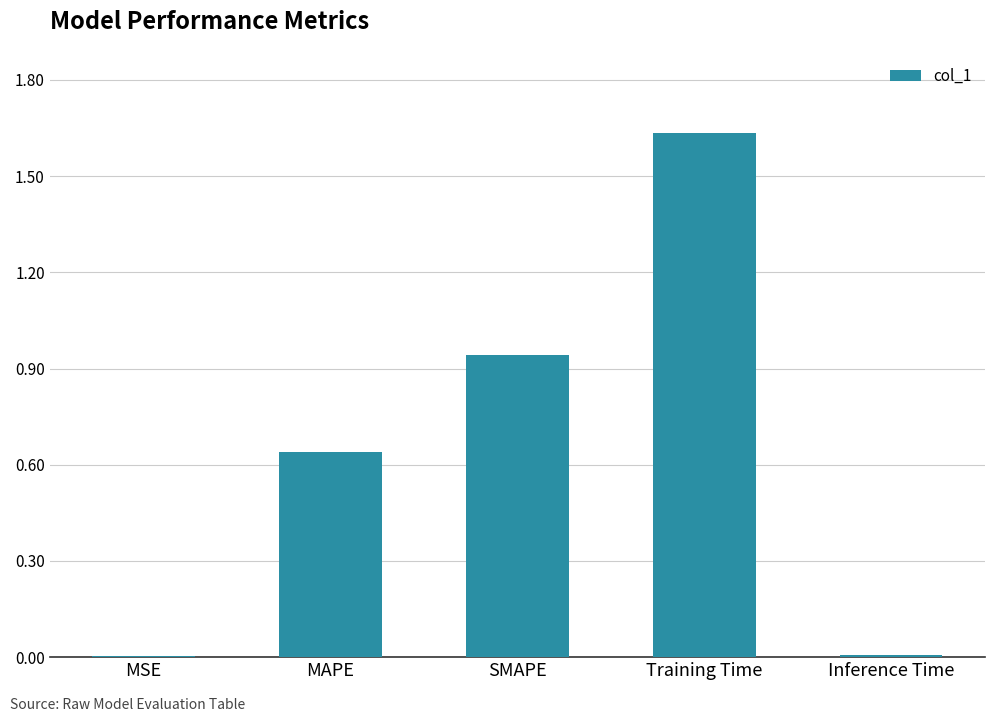

Between Inference Time and Training Time, which is larger?

Training Time